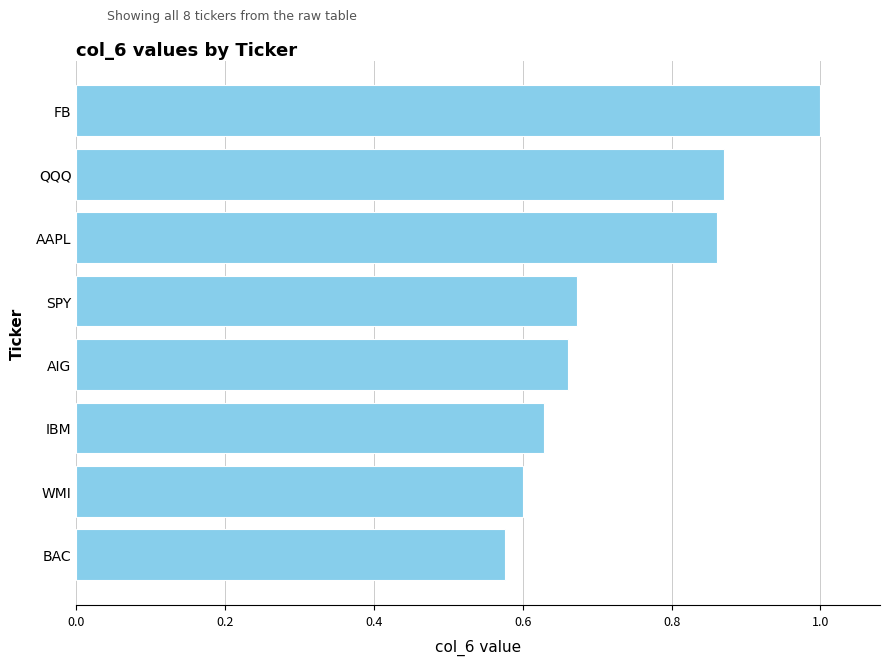

List the labels in order of value, smallest first.

BAC, WMI, IBM, AIG, SPY, AAPL, QQQ, FB